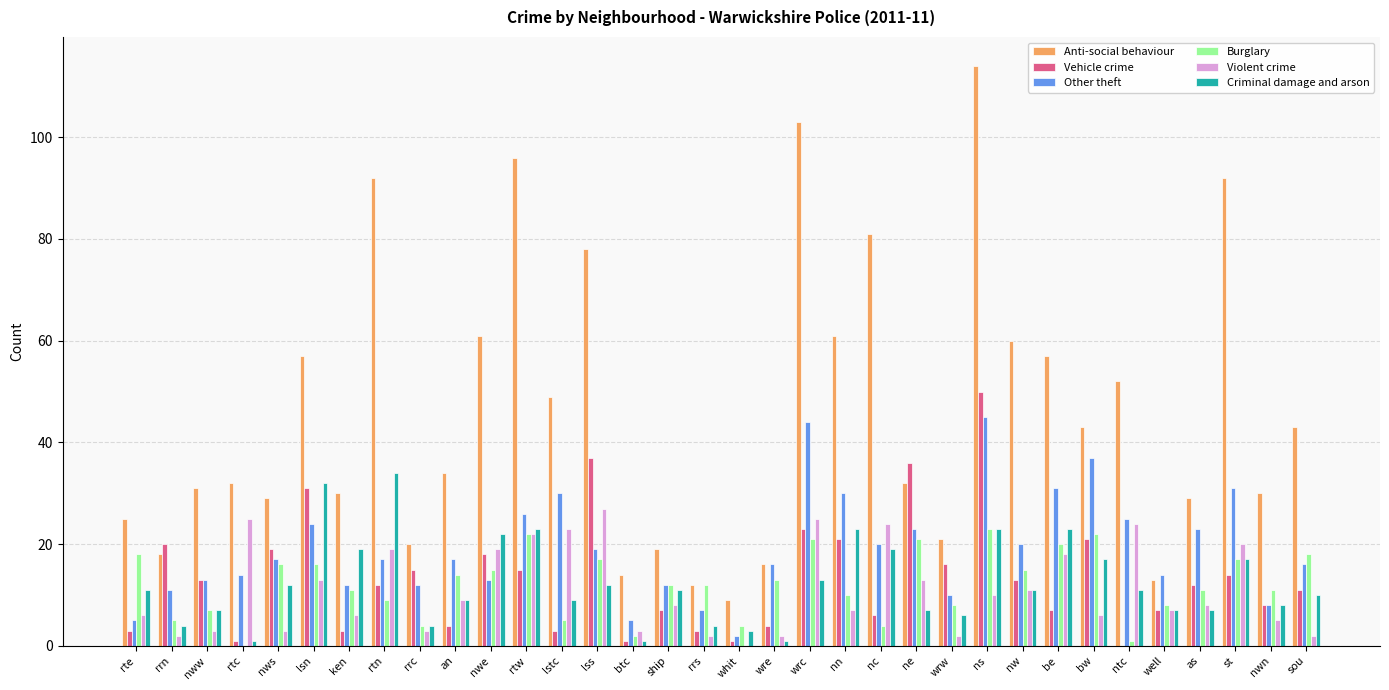

Which series has the largest total across all categories?

Anti-social behaviour